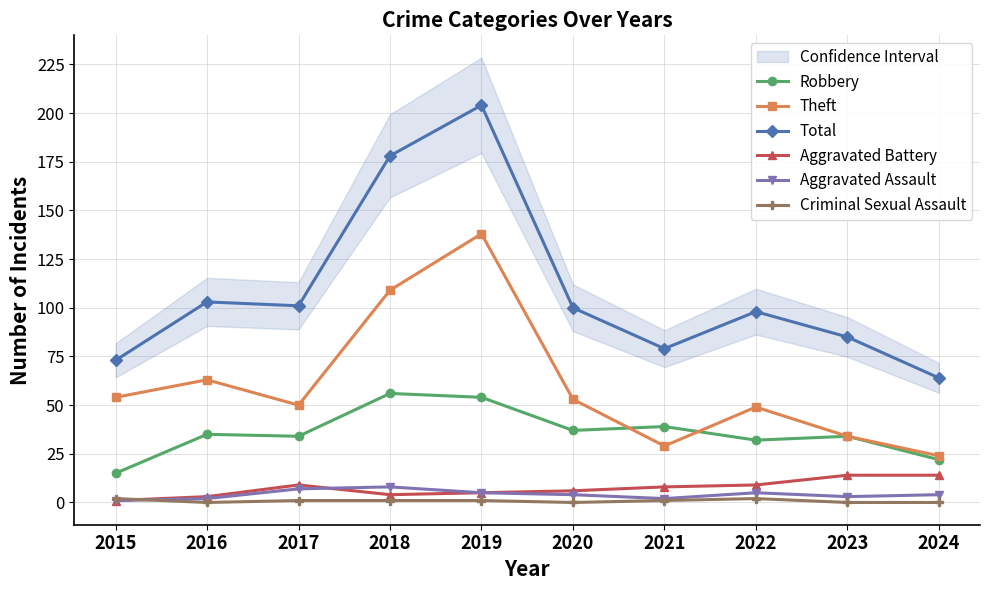

Count the number of categories in the chart.

10